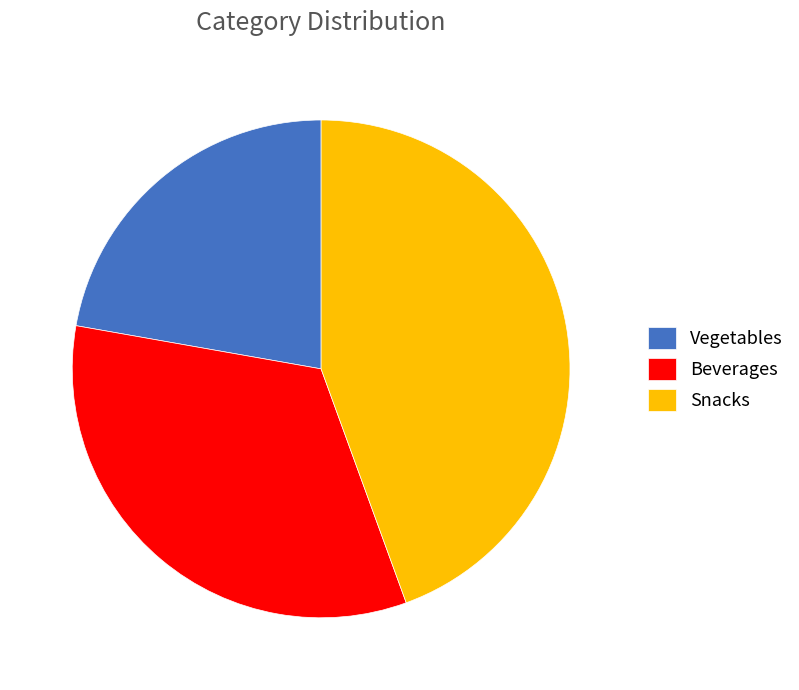

What is the largest slice in the pie chart?

Snacks